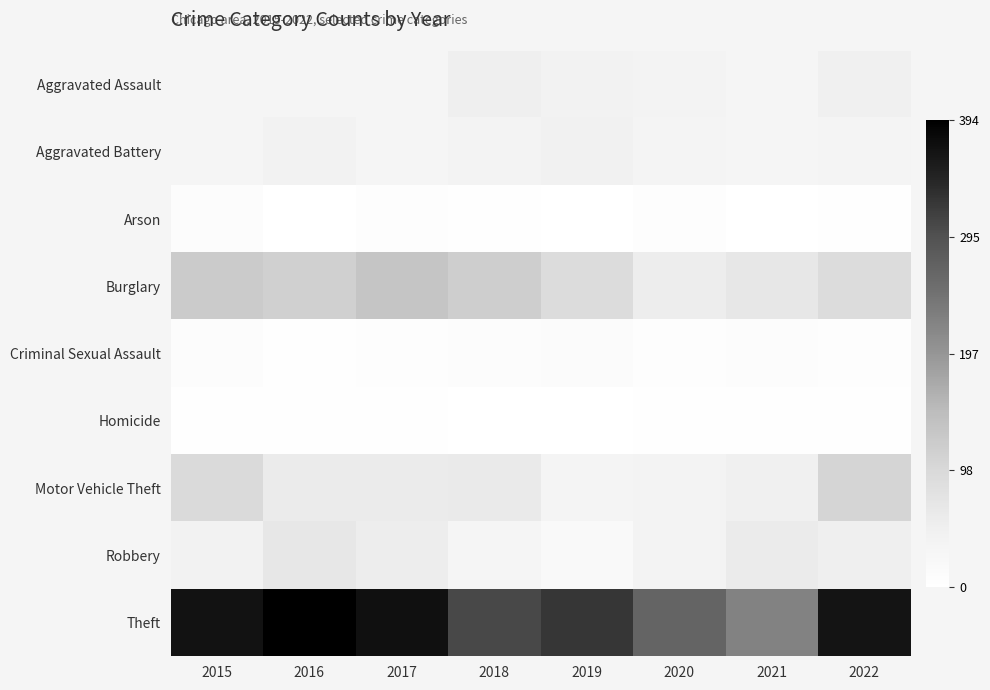

At which category is the sum across all series the highest?

2015